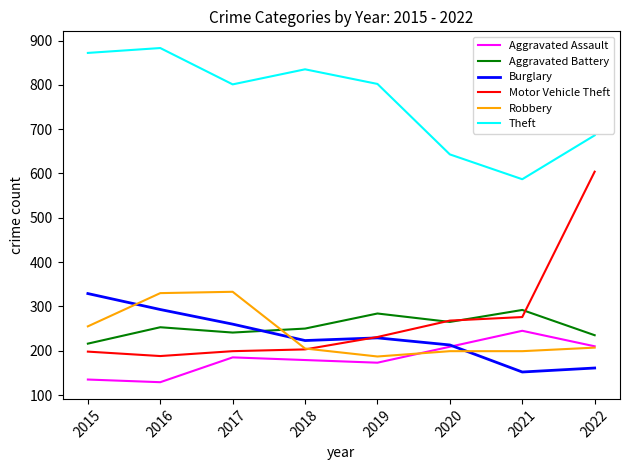

Is it true that Aggravated Battery equals 399 at 2017?

False